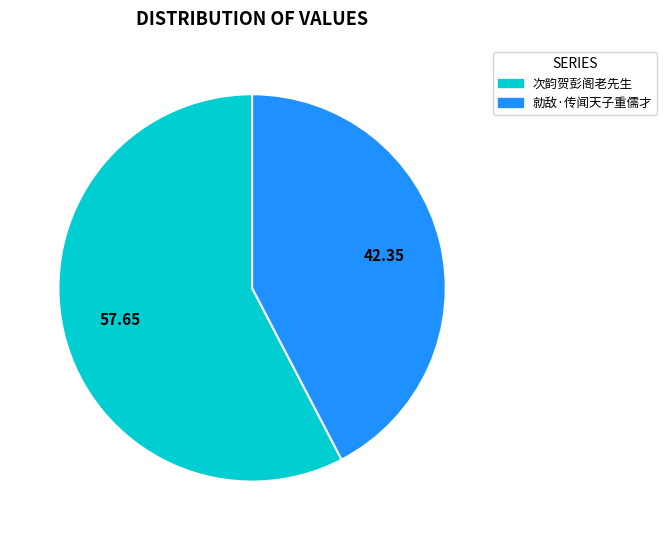

Rank the categories by value from lowest to highest.

勍敌·传闻天子重儒才, 次韵贺彭阁老先生